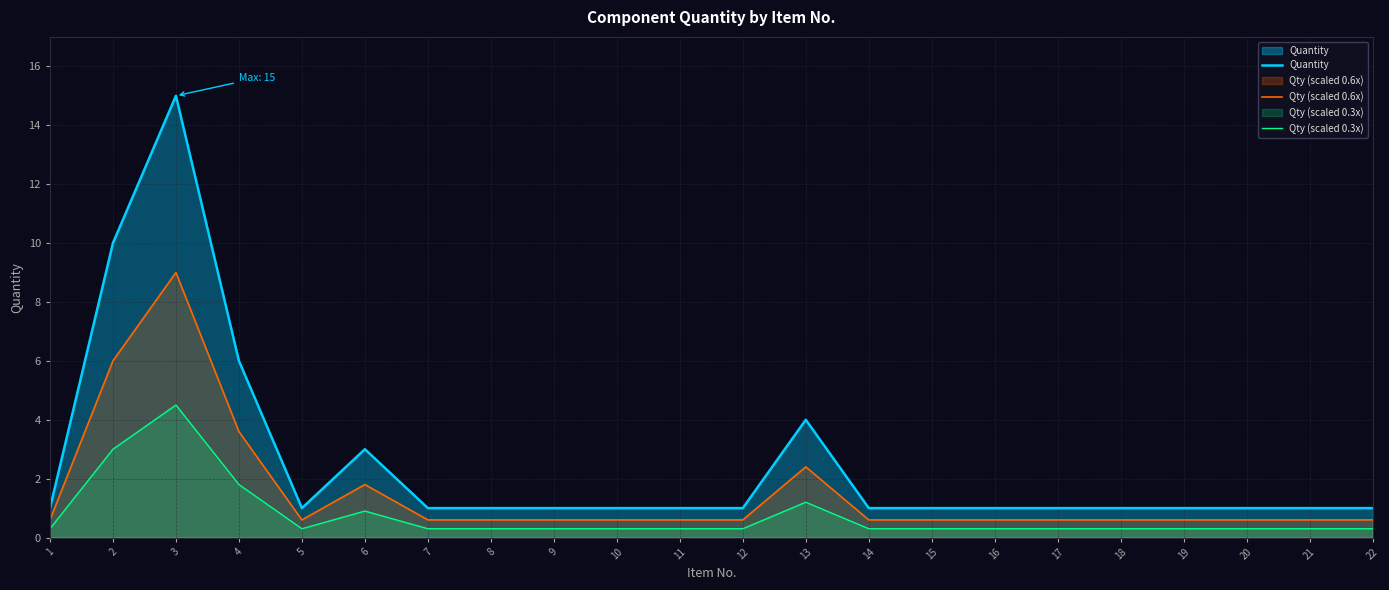

Is the value of Quantity at 18 greater than the value of Qty (scaled 0.6x) at 3?

No